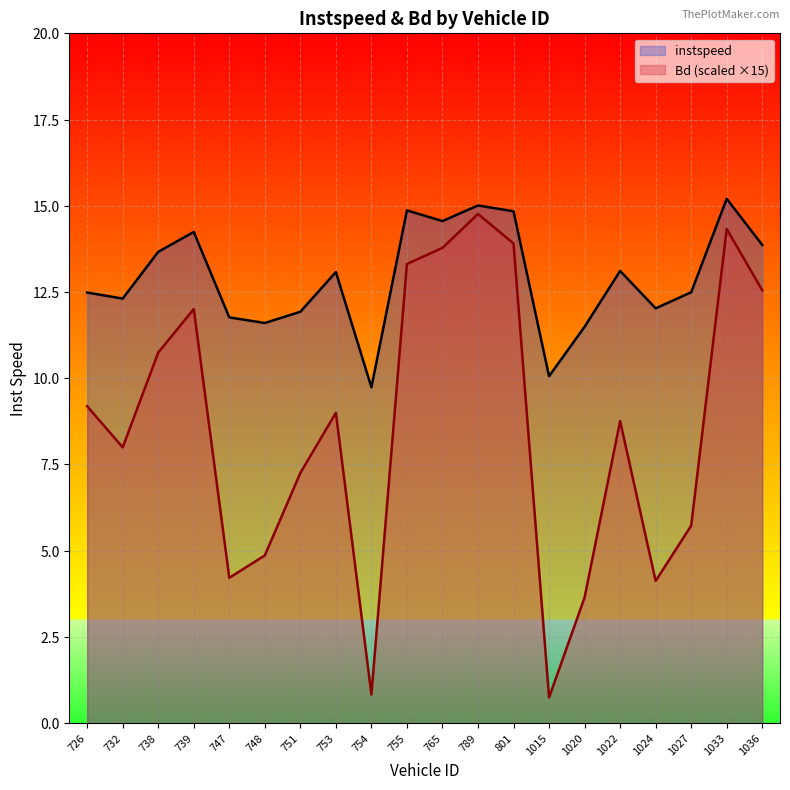

How many values in the instspeed series exceed 13?

10